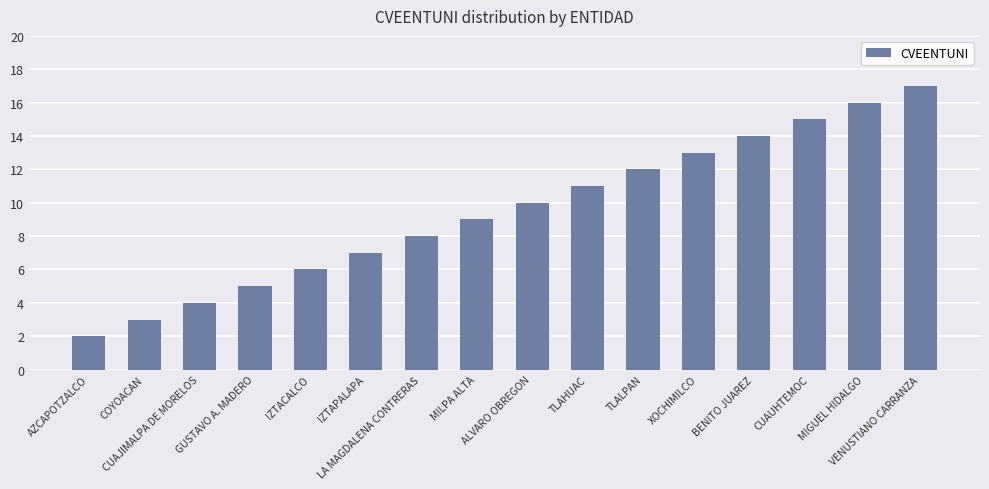

Which has a higher value, COYOACAN or VENUSTIANO CARRANZA?

VENUSTIANO CARRANZA